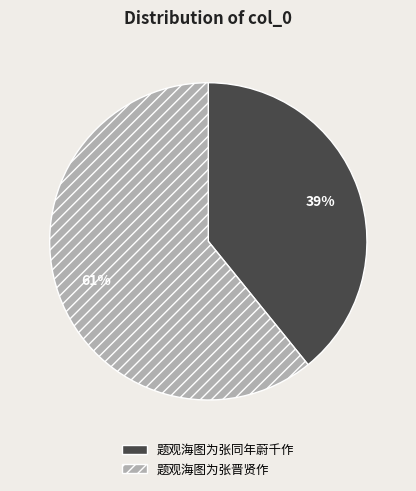

What percentage is the 题观海图为张同年蔚千作 slice, to the nearest percent?

39%